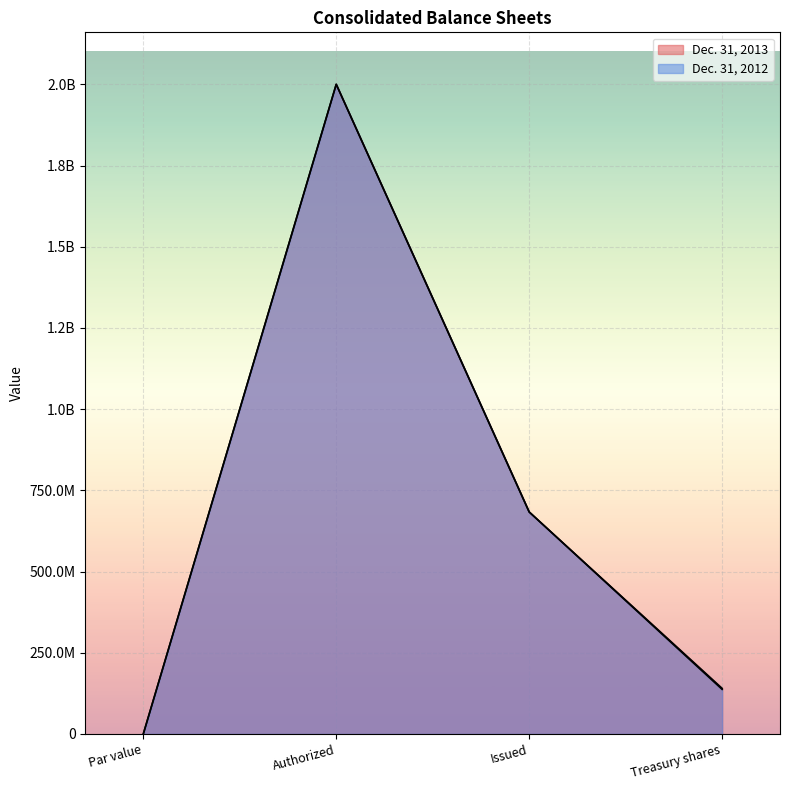

At how many categories does at least one series exceed 955113564?

1